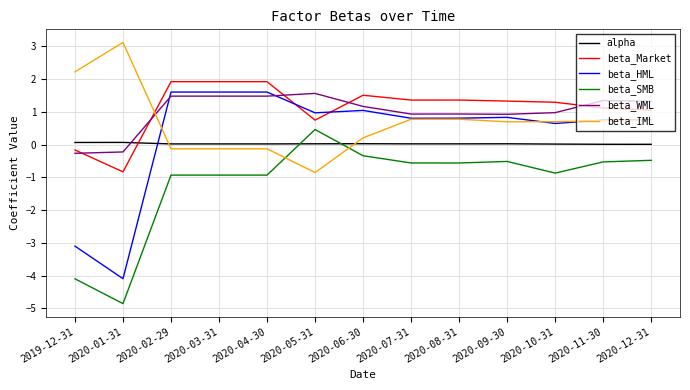

Which label corresponds to the largest value in the chart?

2020-01-31